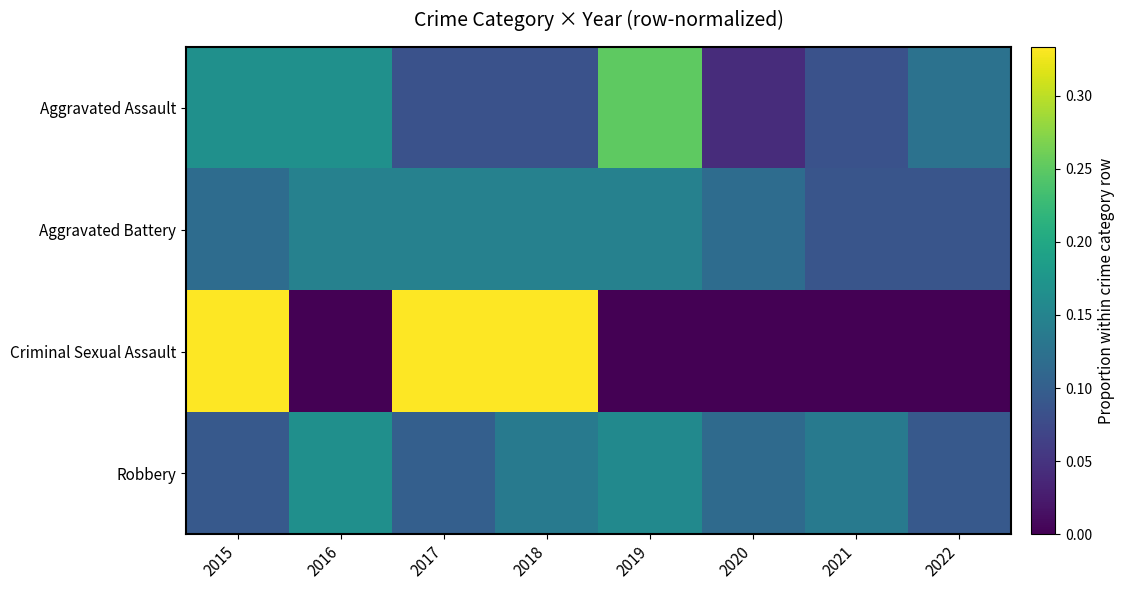

Which series has the largest total across all categories?

Aggravated Assault